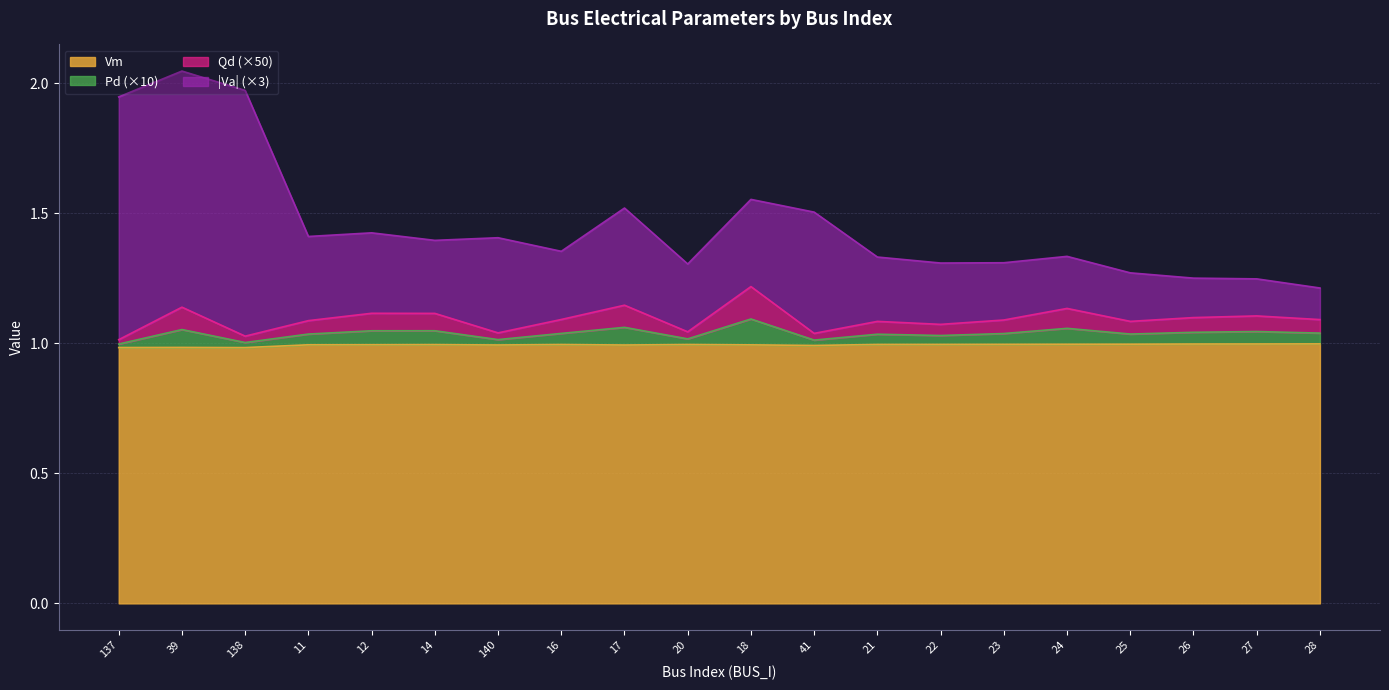

At which category is the sum across all series the highest?

39